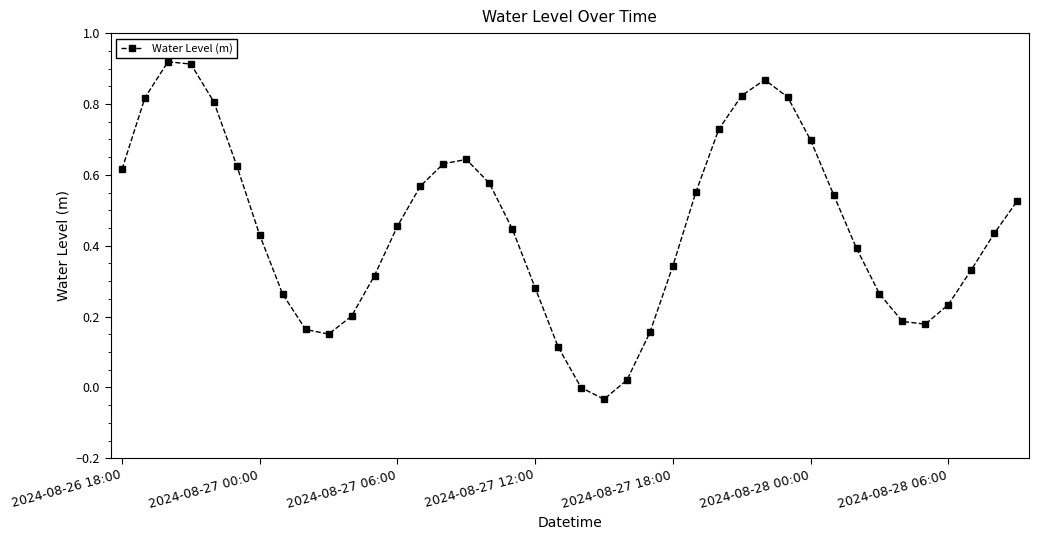

Is this an area chart (filled region under the line)?

No